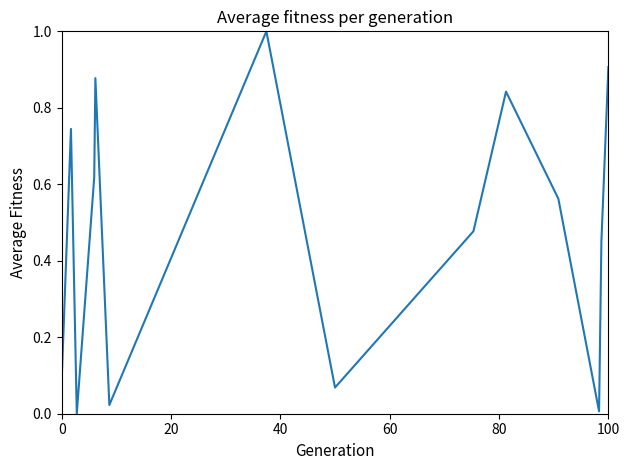

What is the average value?

0.5